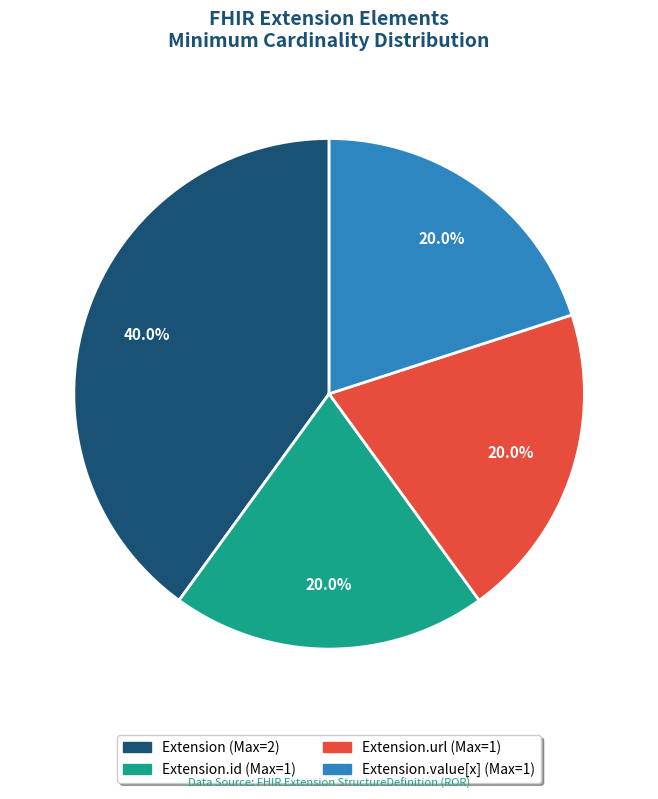

Is there any slice that represents more than half of the pie?

No